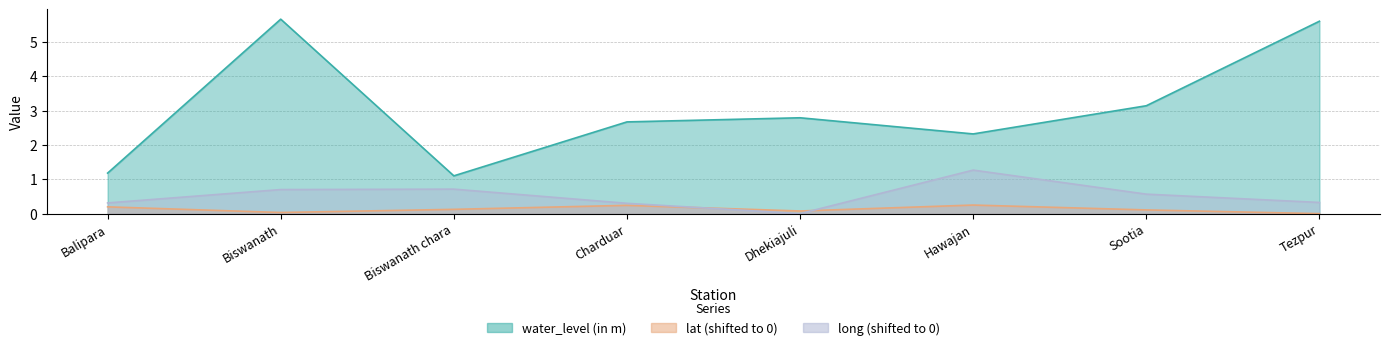

Does the chart display data point markers on the line(s)?

No